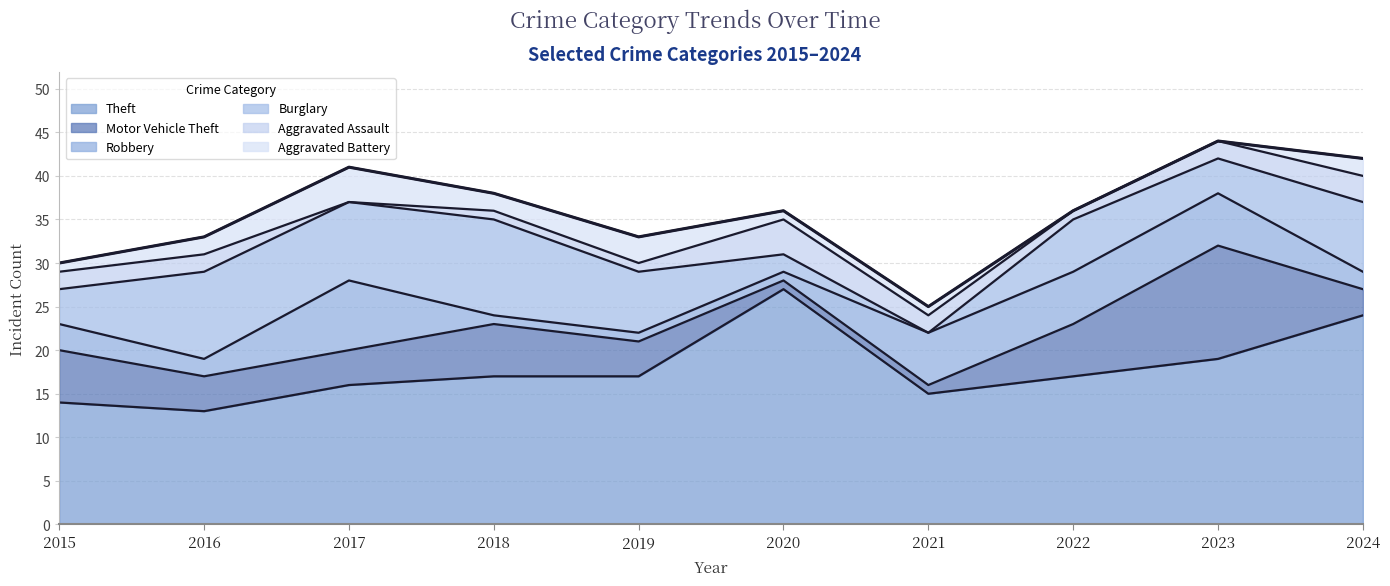

How many interior local peaks does the Burglary series have?

3